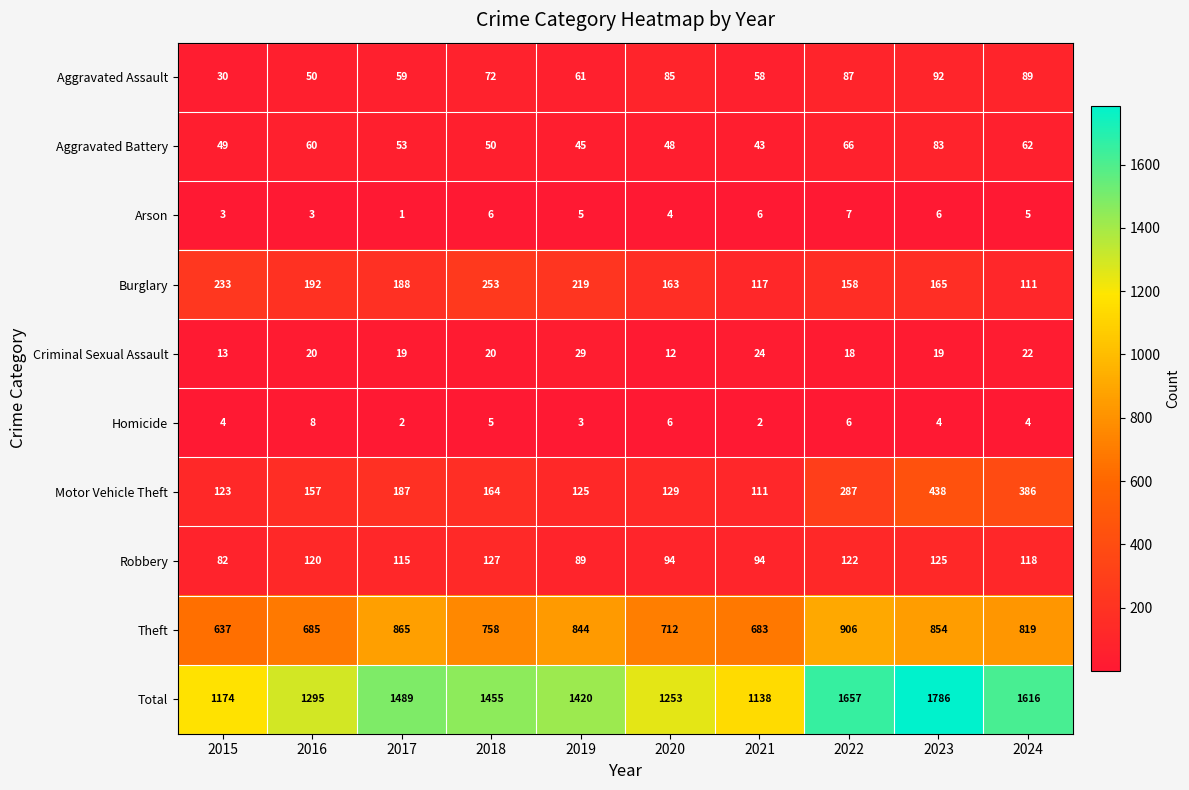

Where does the Theft series first go above 819?

2017